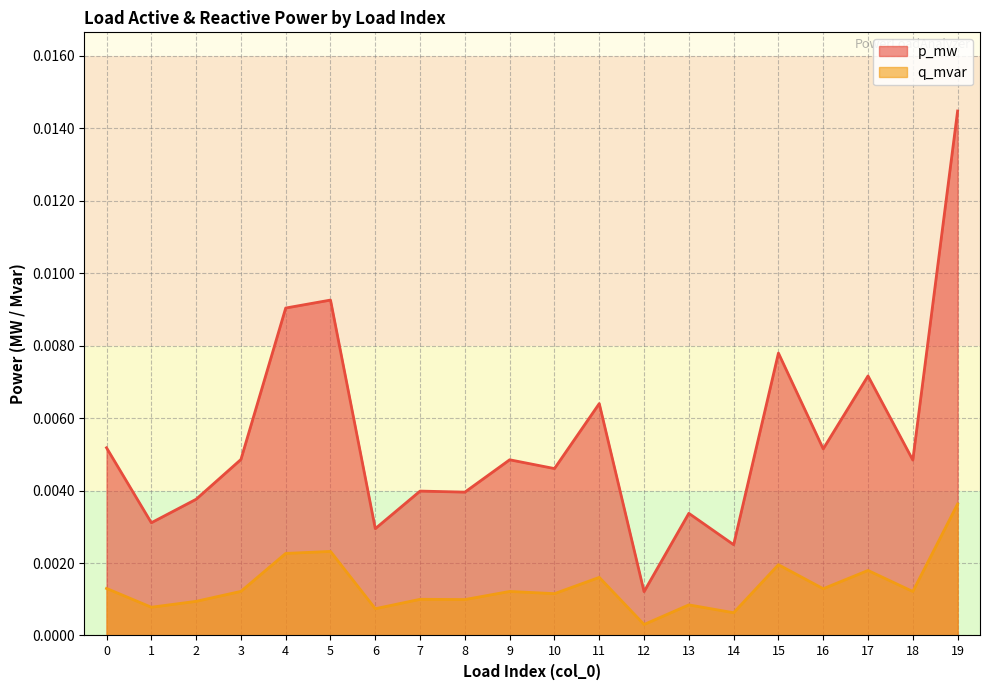

True or false: q_mvar line and p_mw line intersect in this chart.

False